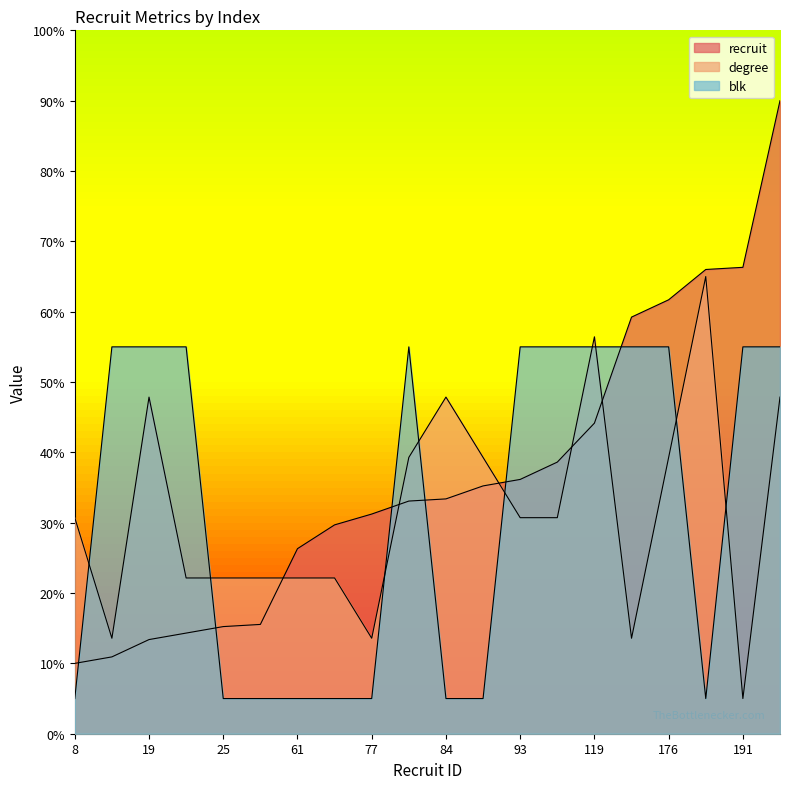

What is the difference between the highest and lowest values at 22?

40.7